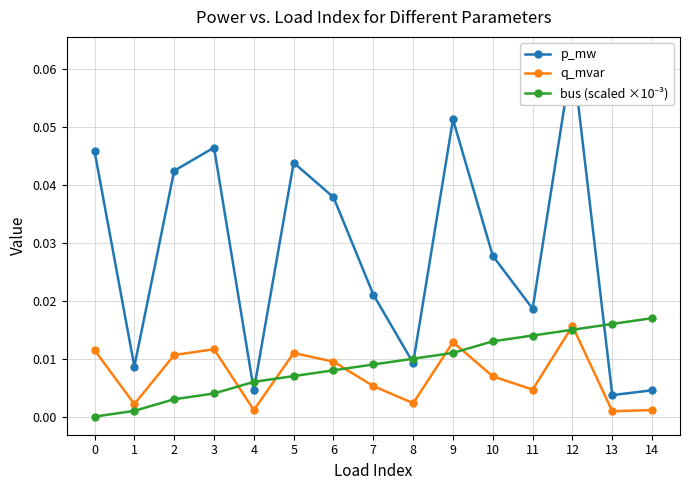

The bus (scaled ×10⁻³) series shows 0.0 at 12. True or false?

False